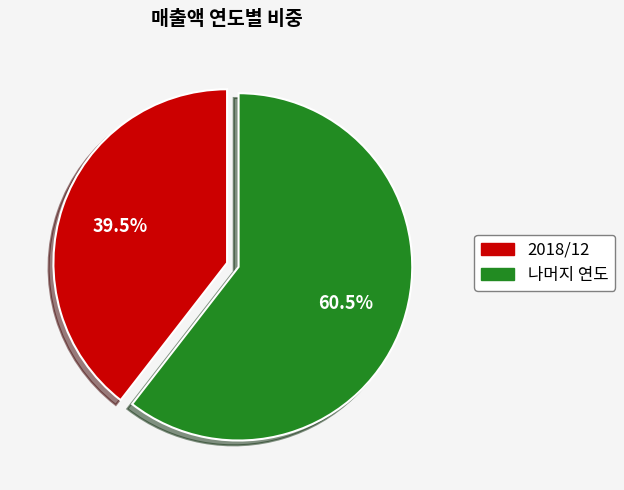

To the nearest percent, what is the difference between the largest and smallest slice percentages?

21%